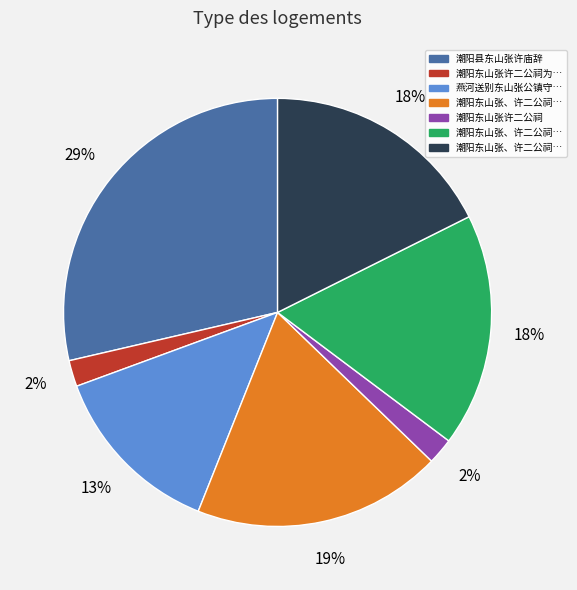

Does any single category account for the majority?

No